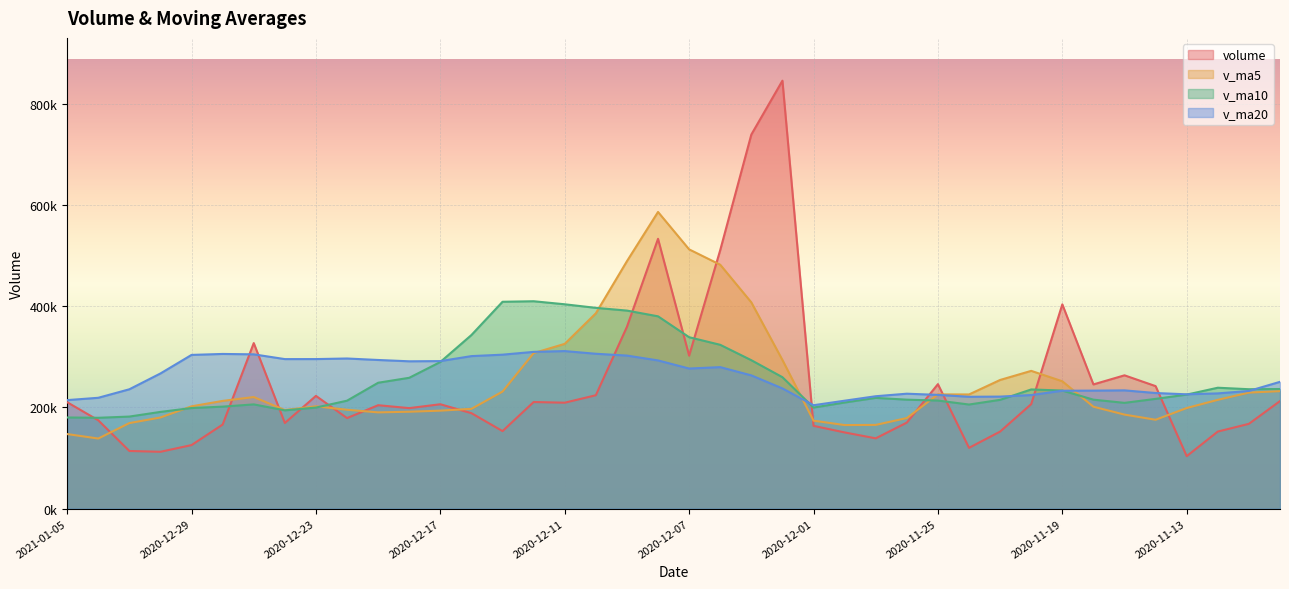

Reading left to right, what are all the values shown in this chart?

volume: 210467.9	174713.6	114009.2	112415.7	125686.7	166275.5	327382.9	169382.4	222966.5	179076.8	204516.0	198772.1	206417.0	188761.3	153314.5	210824.2	209482.8	224253.9	359545.1	533616.4	302503.6	511269.8	739805.8	846349.1	163721.6	150702.0	139015.9	170141.4	246175.7	120205.0	152378.4	206689.0	403984.3	245661.8	263626.0	242254.9	103751.0	152407.1	167690.8	212692.4
v_ma5: 147458.6	138620.1	169154.0	180228.6	202338.8	213016.8	220664.9	194942.7	202349.7	195508.6	190356.2	191617.8	193760.0	197327.4	231484.1	307544.5	325880.4	386237.8	489348.1	586708.9	512730.0	482369.7	407918.9	293986.0	173951.3	165248.0	165583.3	179117.9	225886.5	225783.7	254467.9	272443.2	251855.6	201540.2	185946.0	175759.2	198963.8	215140.6	229438.5	232358.3
v_ma10: 180237.7	179642.5	182048.4	191289.1	198923.7	201686.5	206141.4	194351.4	199838.5	213496.4	248950.3	258749.1	289998.8	343337.7	409096.5	410137.2	404125.0	397078.3	391667.1	380330.1	338989.0	323976.5	293518.4	259936.2	199867.5	209858.0	219013.2	215486.8	213713.3	205864.8	215113.6	235703.5	233498.1	215489.4	209152.1	217049.1	225517.1	239096.9	236146.4	236543.0
v_ma20: 214594.0	219195.8	236023.6	267313.4	304010.1	305911.8	305133.2	295714.8	295752.8	296913.2	293969.7	291362.8	291758.6	301637.0	304482.0	309997.6	311569.1	306282.5	302690.2	293097.5	277051.3	279840.0	263508.3	237712.8	204509.8	213453.5	222265.2	227291.8	224929.9	221203.9	221563.4	224608.5	233175.2	233362.1	233872.4	228621.1	226063.7	227900.3	232715.0	250749.4